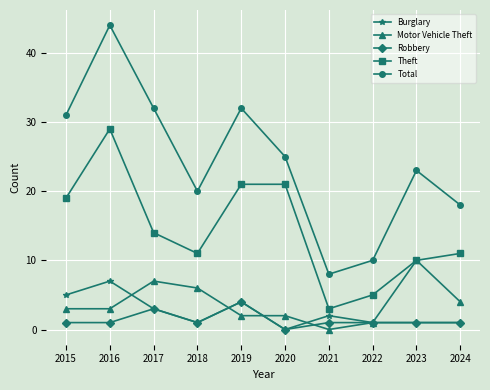

Between 2023 and 2024, which series saw the biggest shift?

Motor Vehicle Theft